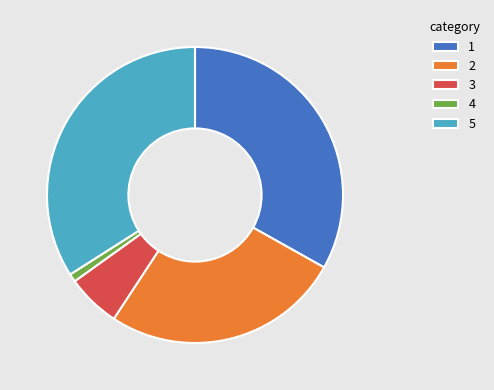

Rank the categories by value from highest to lowest.

5, 1, 2, 3, 4